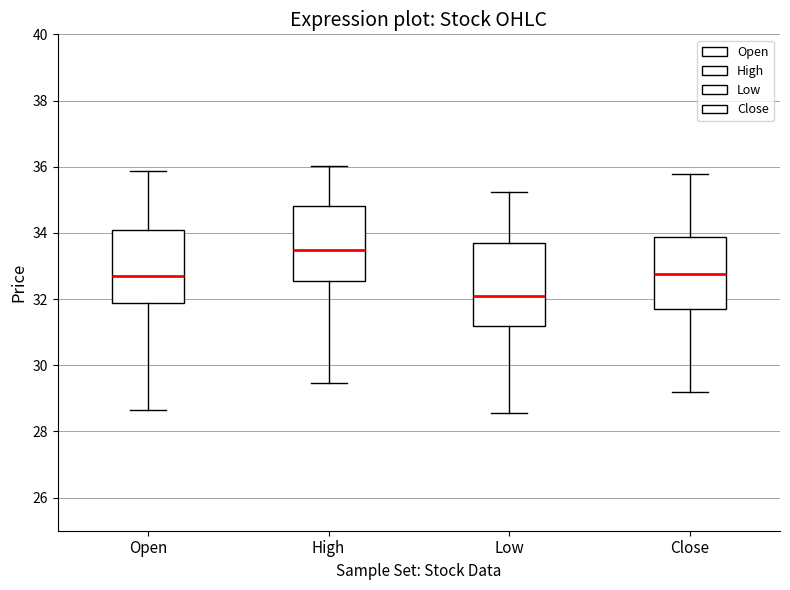

Which box has the highest median line?

High